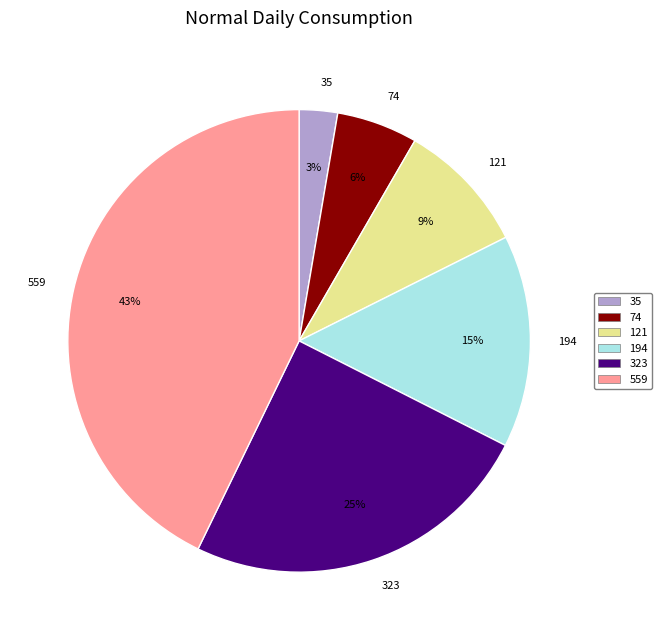

Is the sum of 194 and 121 greater than half?

No